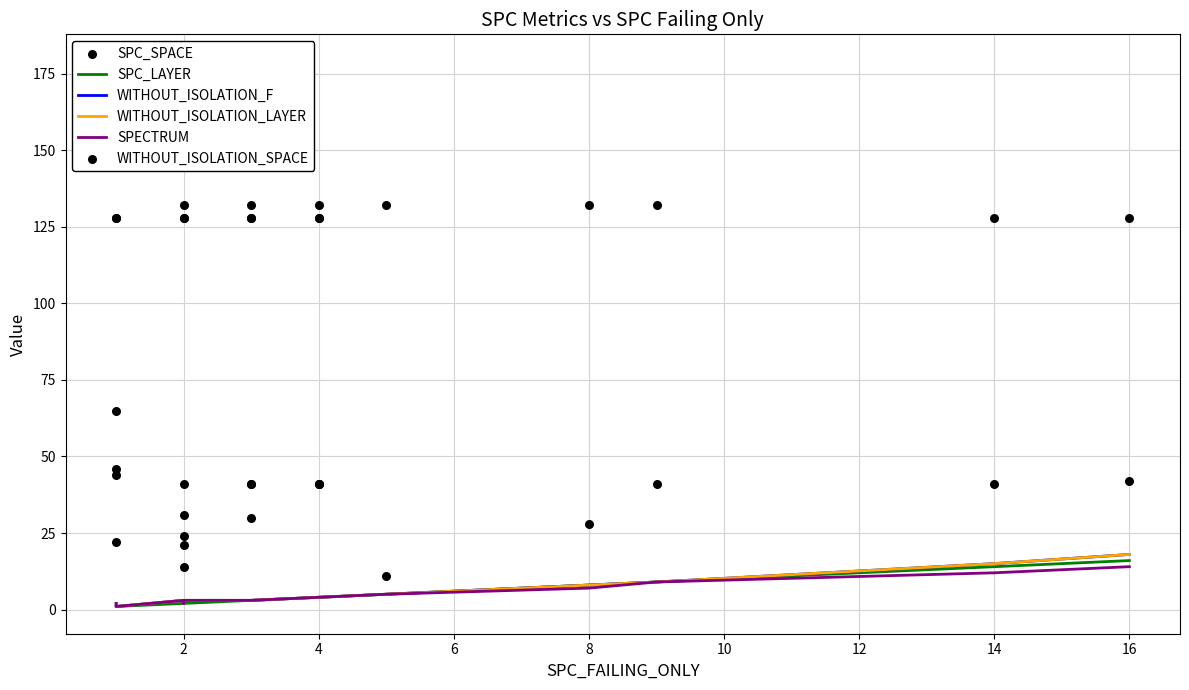

Which series reaches the minimum Y coordinate?

SPC_LAYER